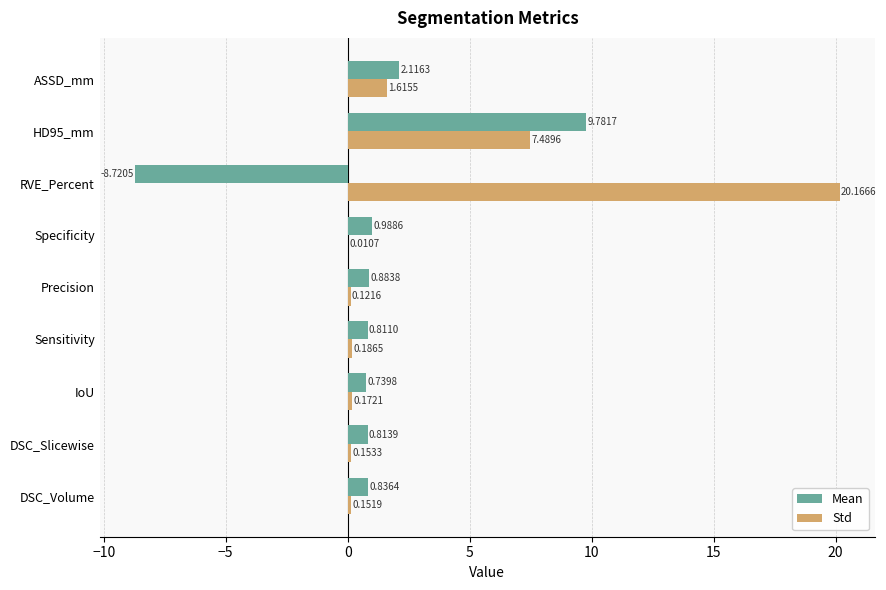

What is the sum of all Std values?

30.1